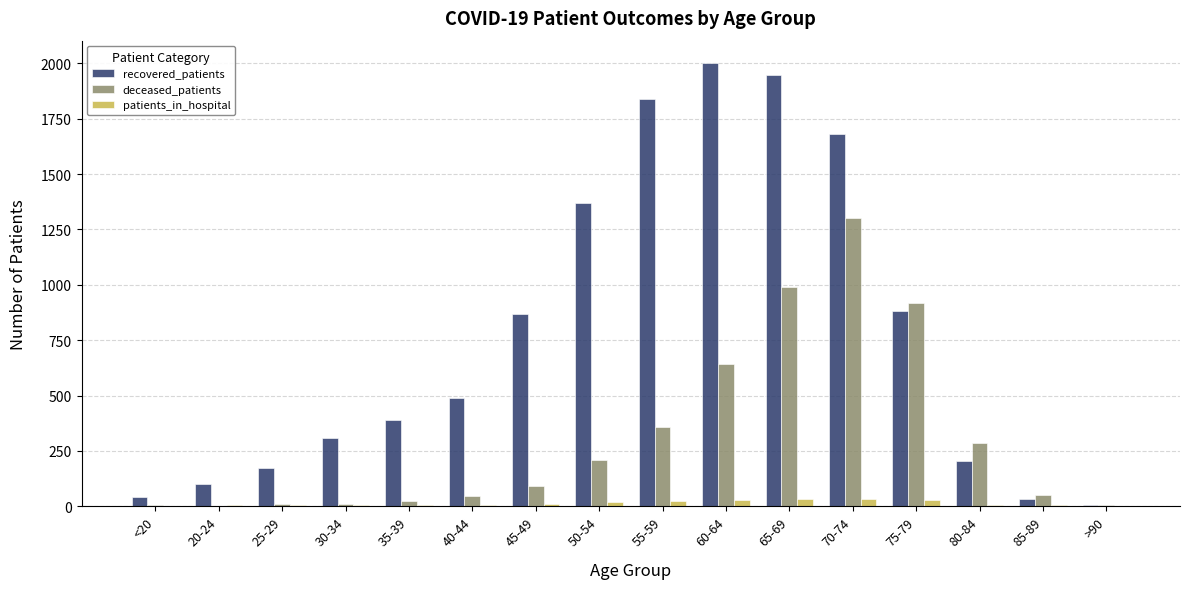

What is the greatest value displayed?

2002